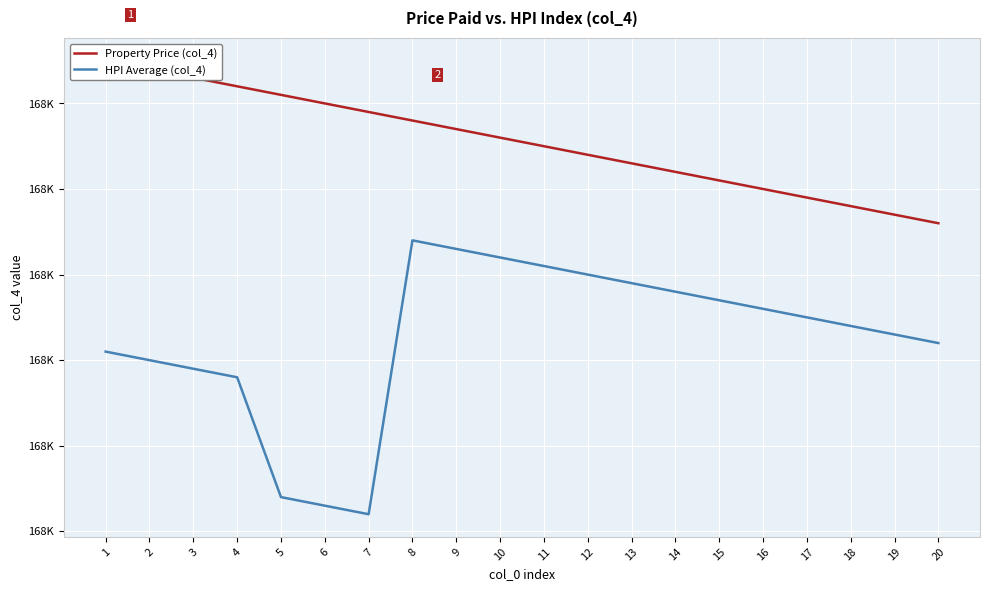

How many series are shown in this chart?

2